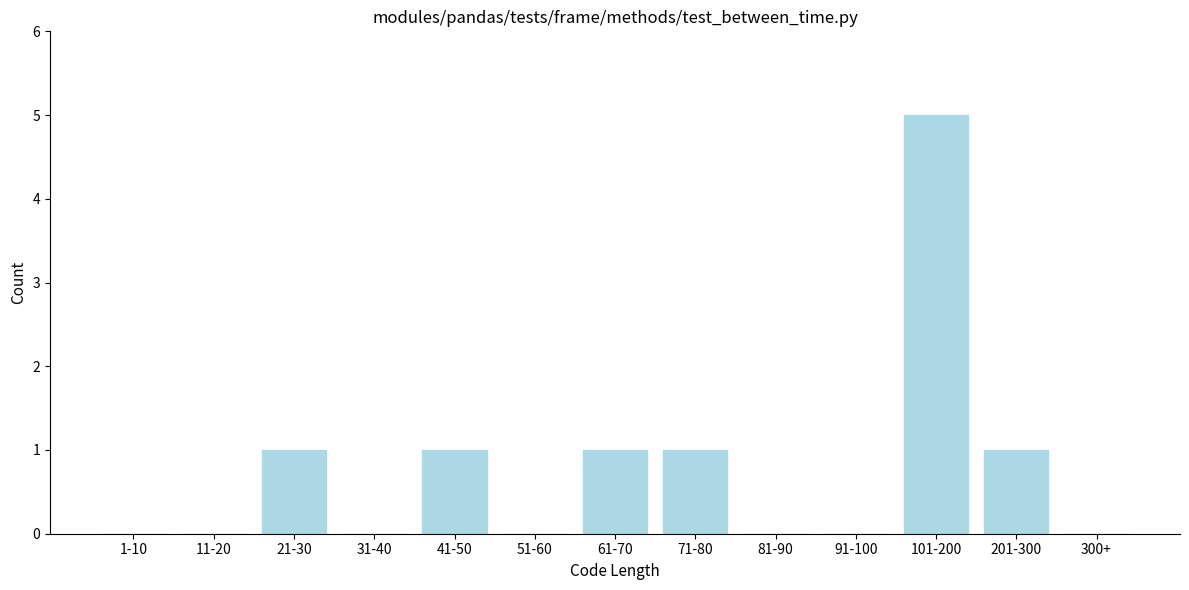

Reading left to right, transcribe all the data shown in this chart.

1-10=0	11-20=0	21-30=1	31-40=0	41-50=1	51-60=0	61-70=1	71-80=1	81-90=0	91-100=0	101-200=5	201-300=1	300+=0